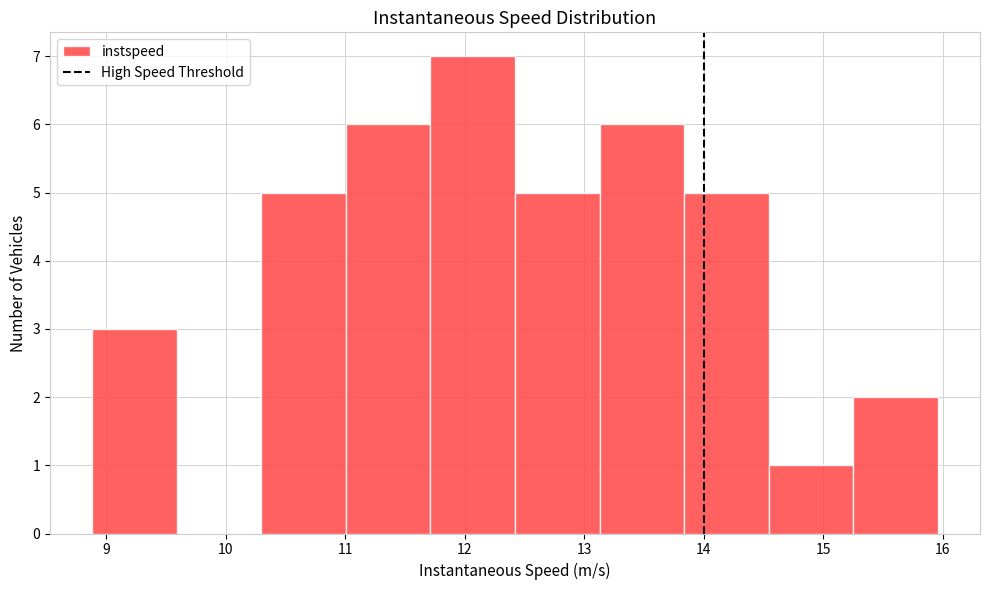

Which range on the x-axis has the tallest bar?

11.7 to 12.4